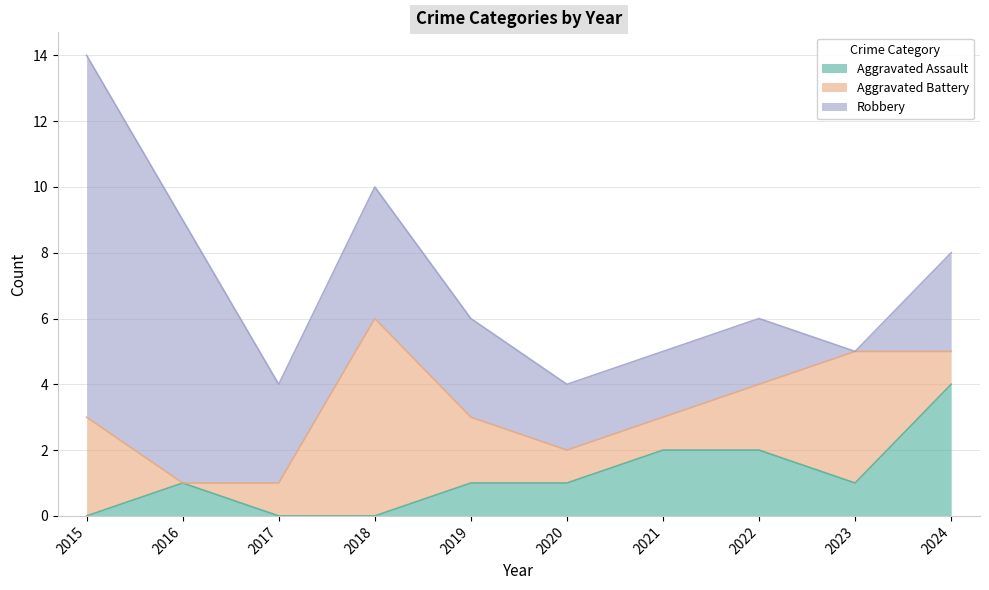

At 2020, list the series in order from smallest to largest.

Aggravated Assault, Aggravated Battery, Robbery